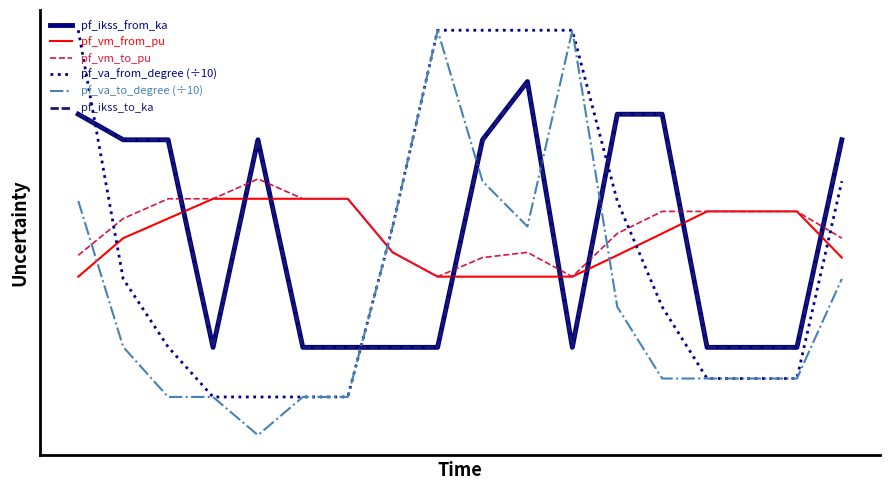

Rank the categories by pf_ikss_to_ka value from highest to lowest.

10, 0, 12, 13, 9, 17, 1, 2, 4, 3, 5, 6, 7, 8, 11, 14, 15, 16